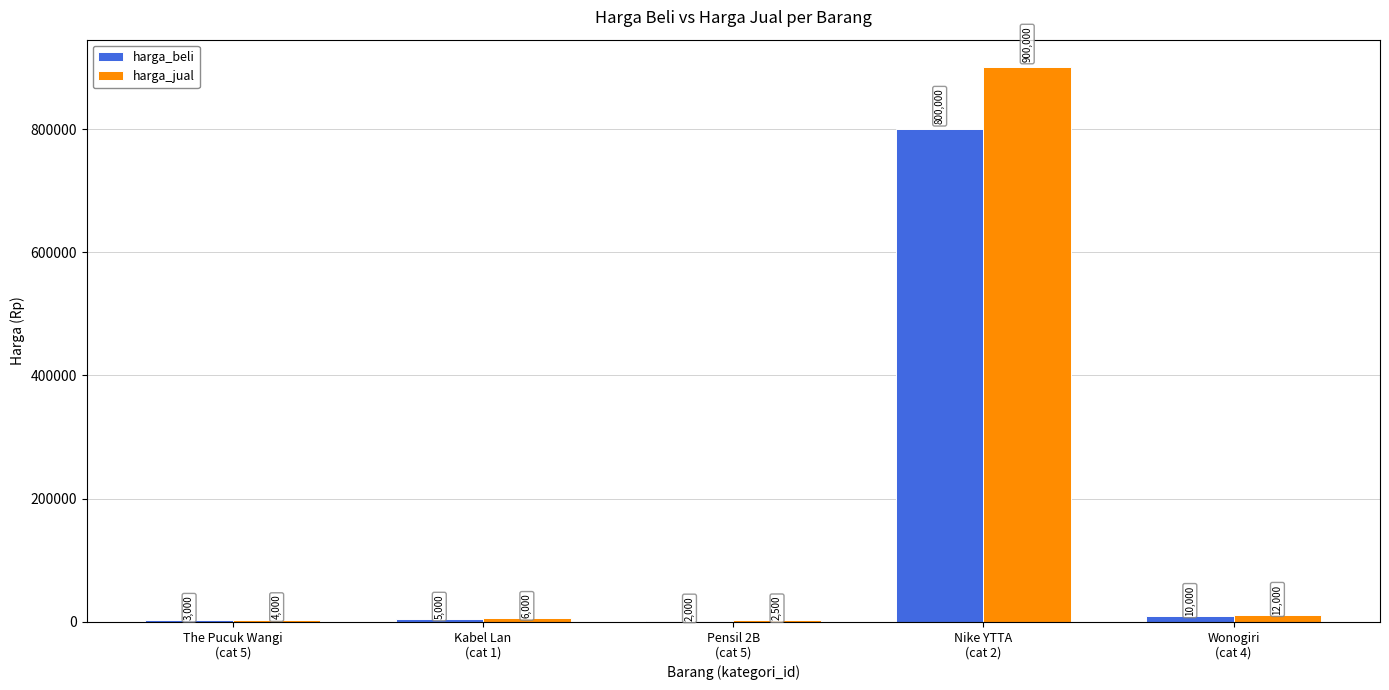

What is the highest value of the harga_jual series?

900000